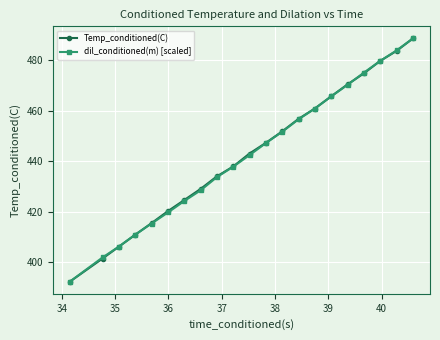

At how many categories does at least one series exceed 422?

15